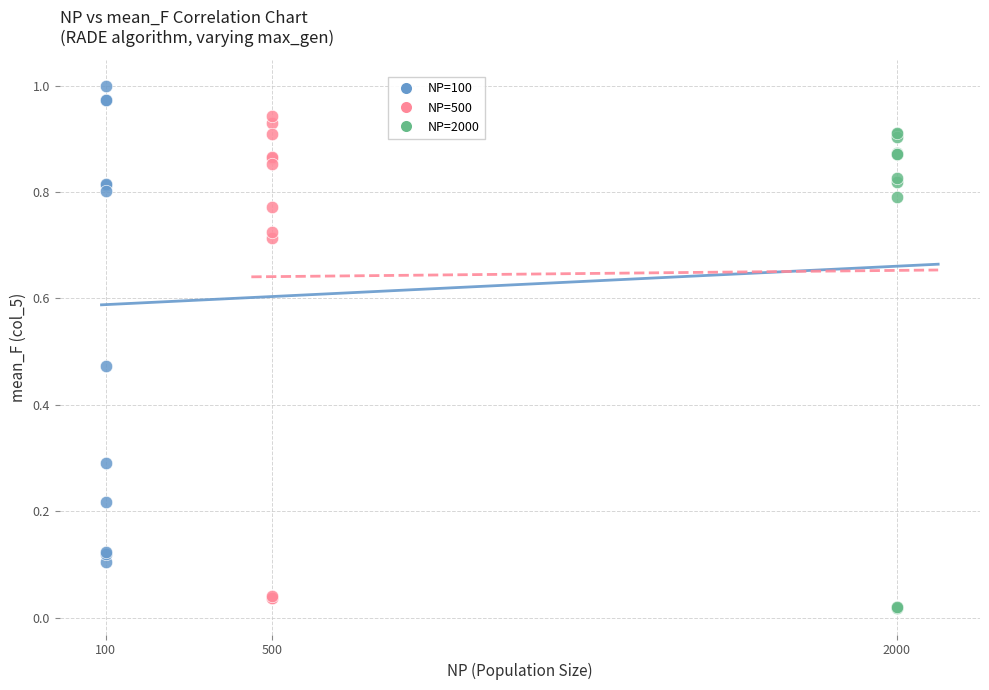

Which series contains the highest Y value?

NP=100